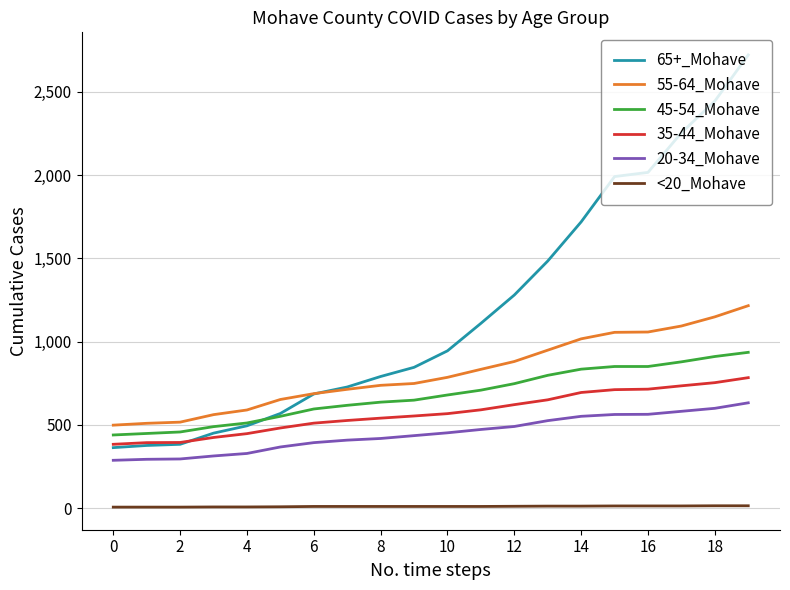

List the series in order of their peak value, highest first.

65+_Mohave, 55-64_Mohave, 45-54_Mohave, 35-44_Mohave, 20-34_Mohave, <20_Mohave